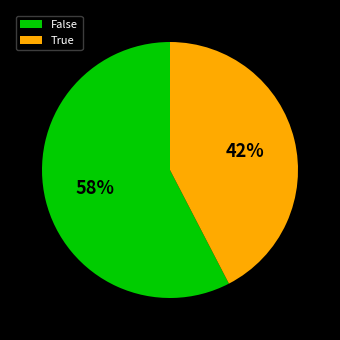

What percentage is the True slice, to the nearest percent?

42%